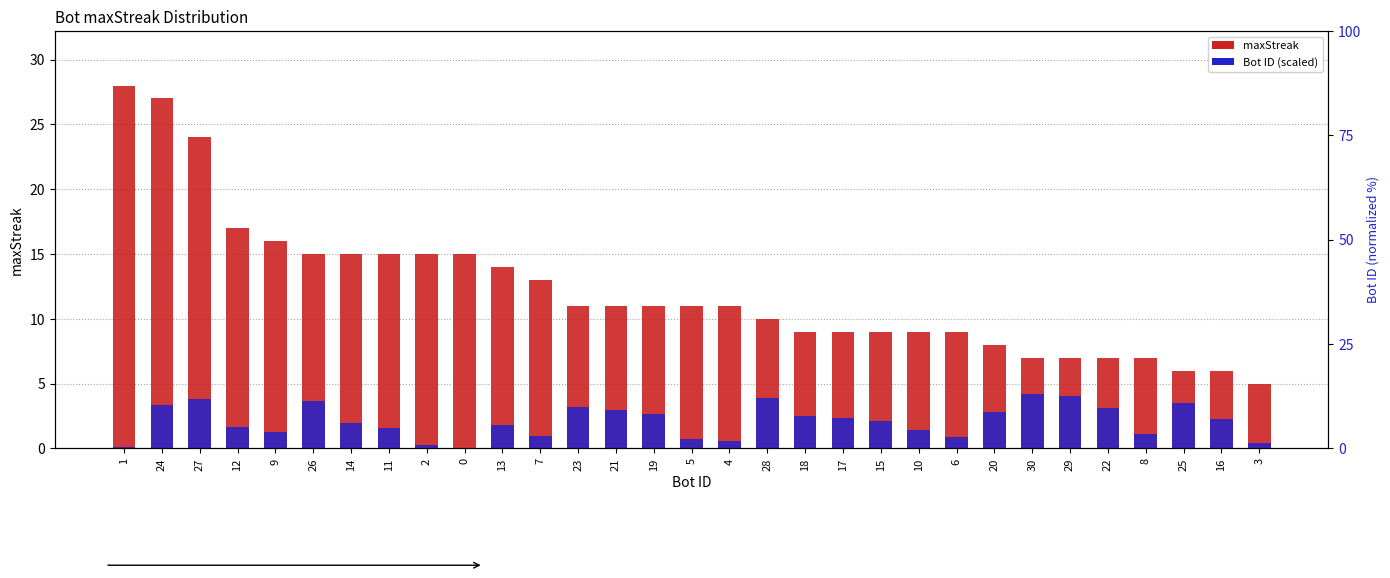

What is the label of the 9th bar from the right?

6